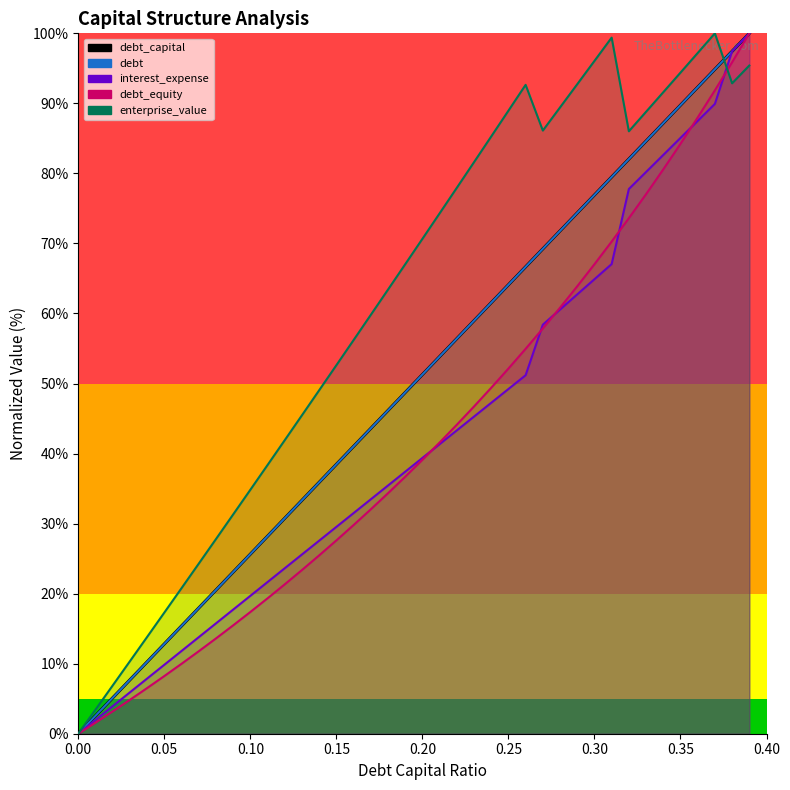

List the series in order of their peak value, lowest first.

debt_capital, enterprise_value, debt, interest_expense, debt_equity